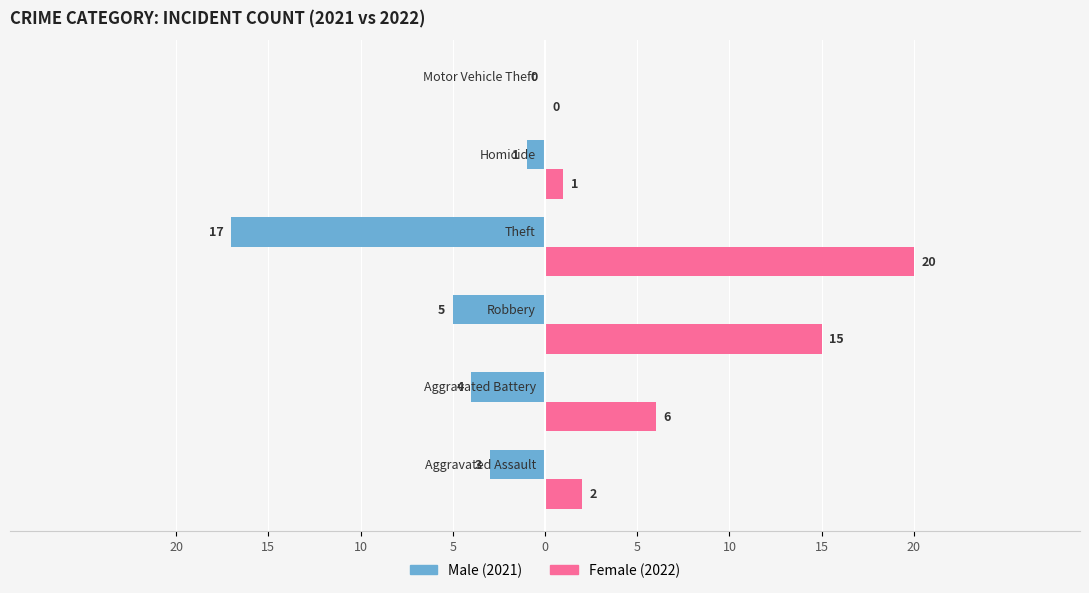

What is the maximum value shown in the chart?

20